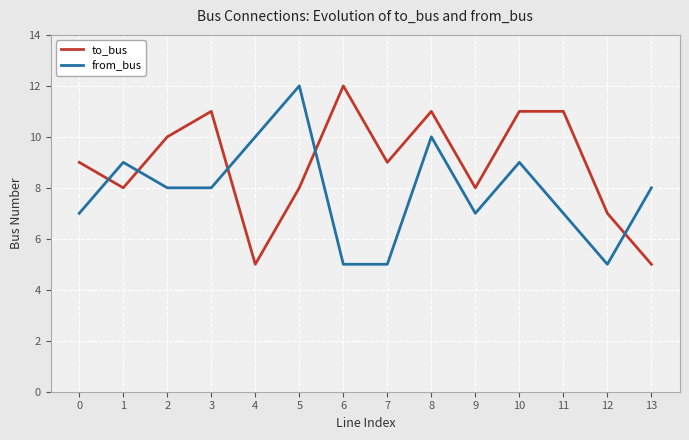

Which series has the largest total across all categories?

to_bus